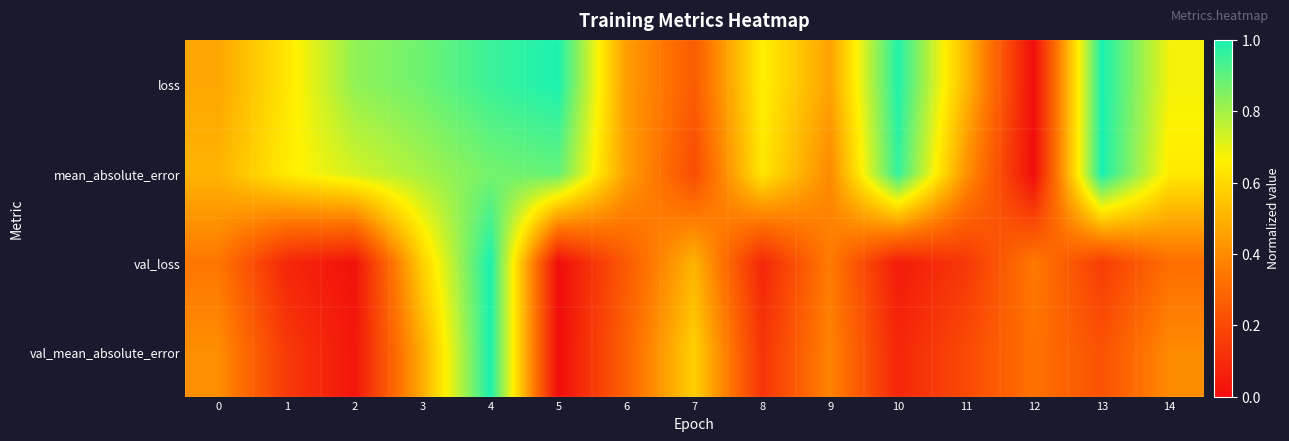

At which category is the sum across all series the highest?

4